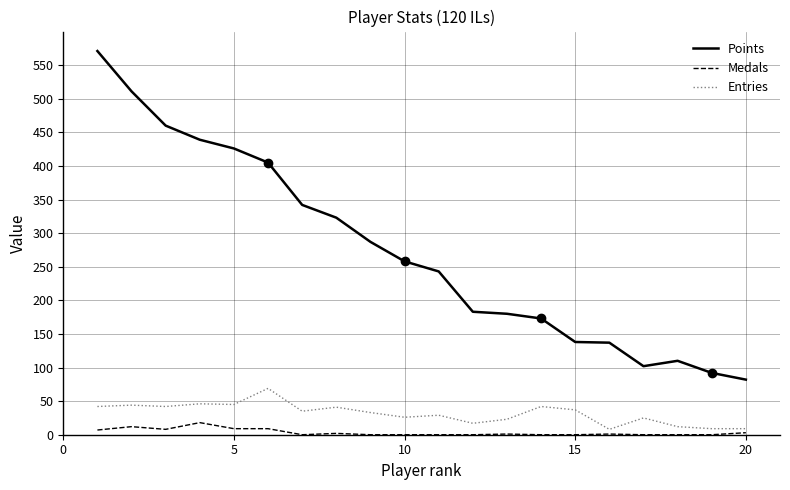

What is the highest value of the Entries series?

69